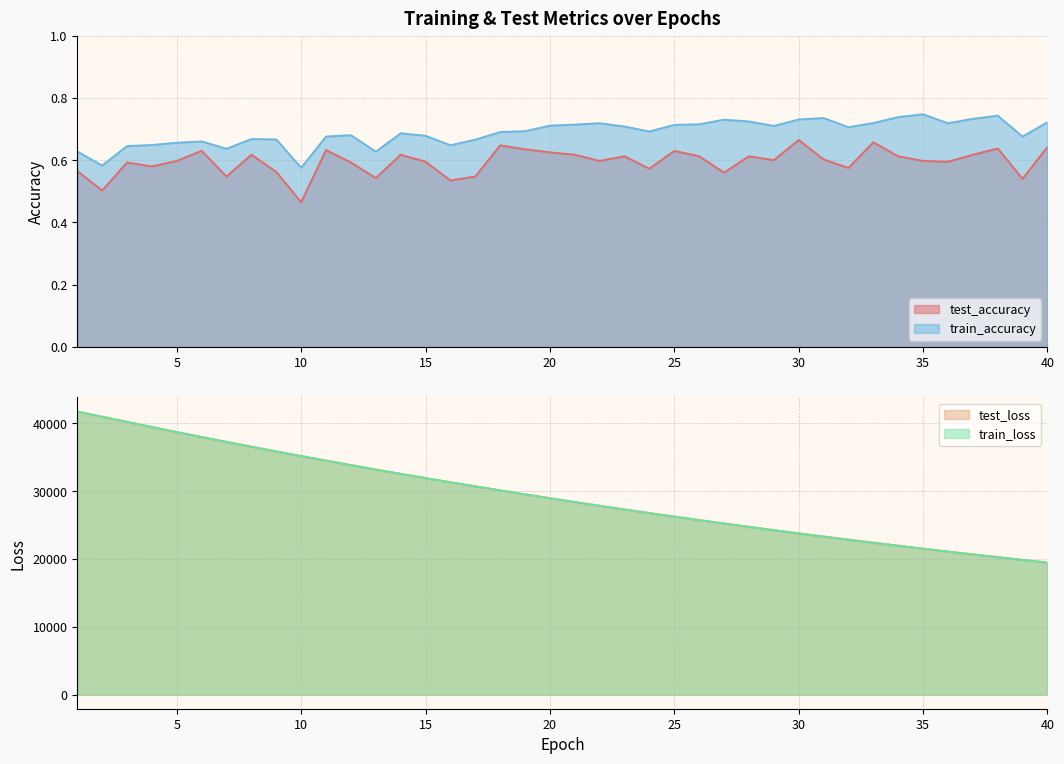

What is the total value across all series at 38?

40524.5